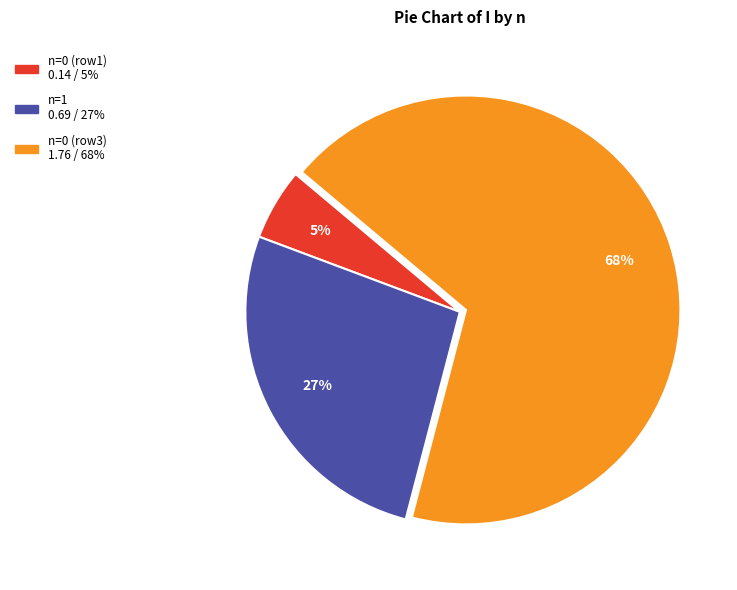

Is there any slice that represents more than half of the pie?

Yes